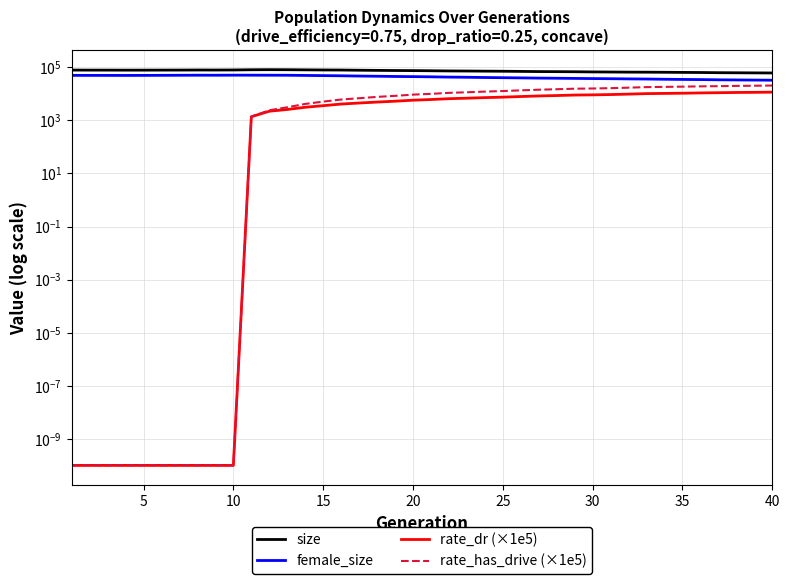

Which series has the largest total across all categories?

size